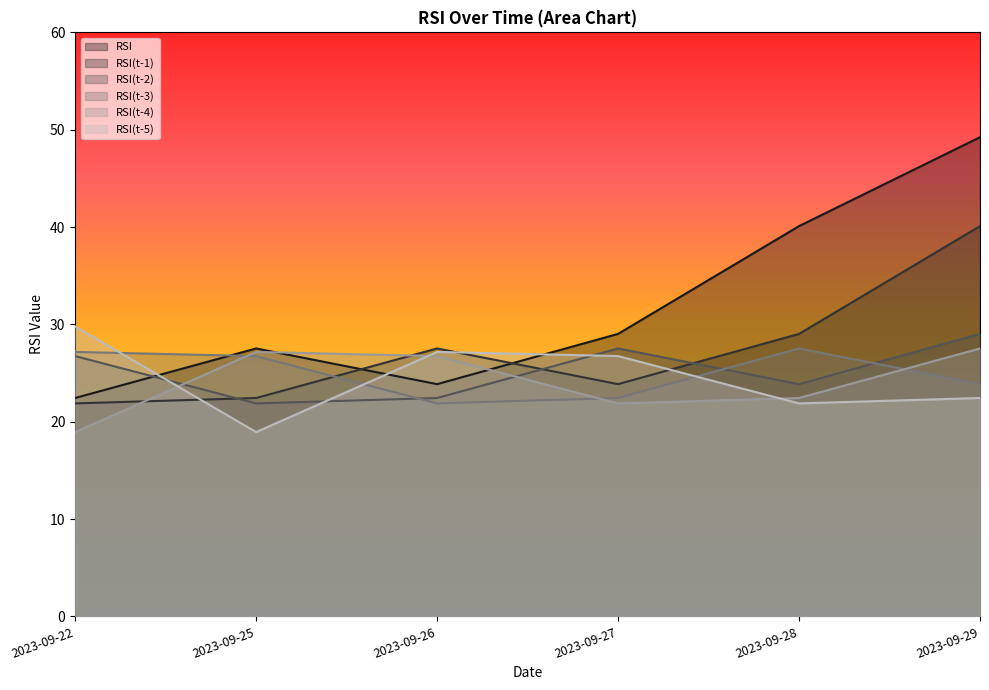

Which series has the largest range (max minus min)?

RSI